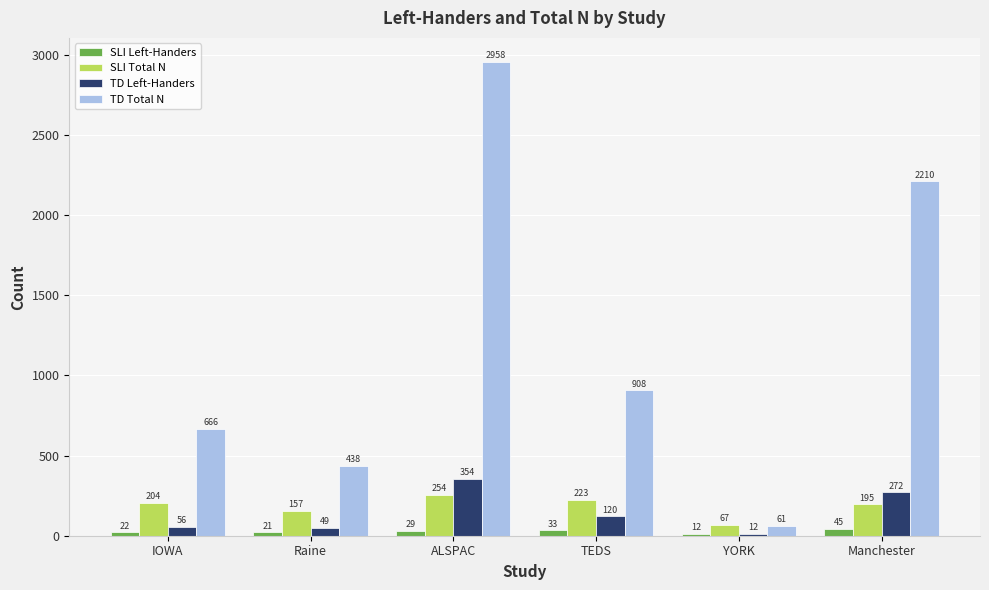

What is the sum of the SLI Total N values at IOWA and Manchester?

399